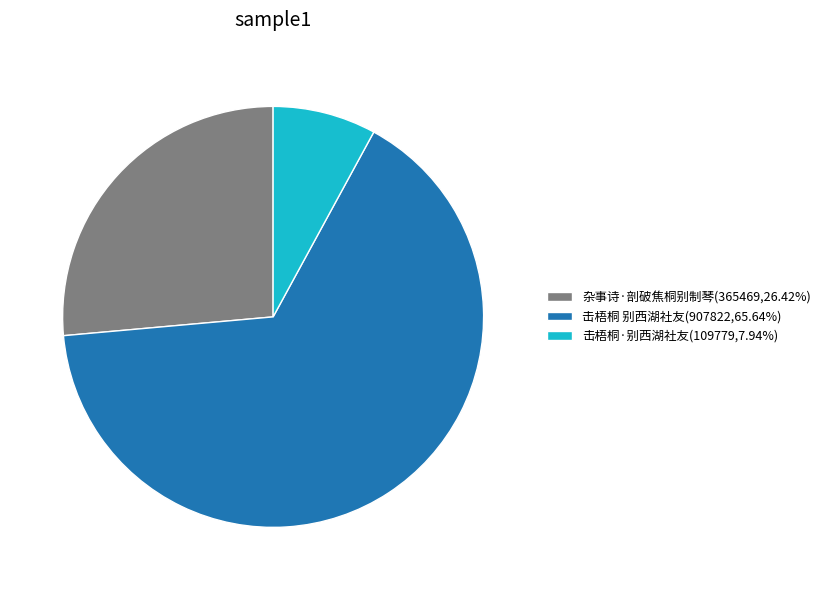

How many segments does this pie chart have?

3